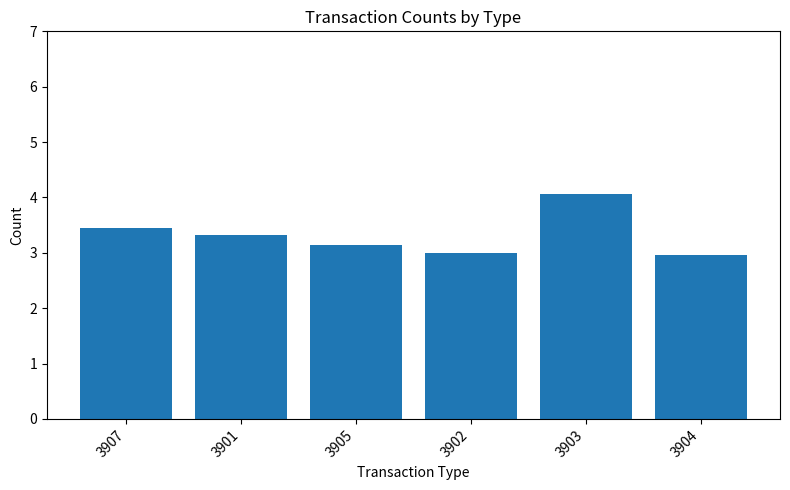

Between 3903 and 3907, which is larger?

3903